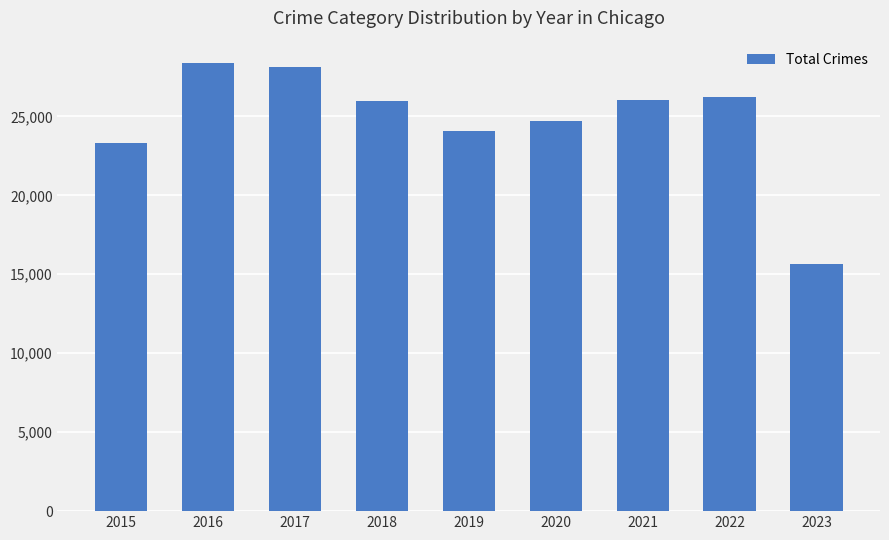

What is the smallest value displayed?

15619